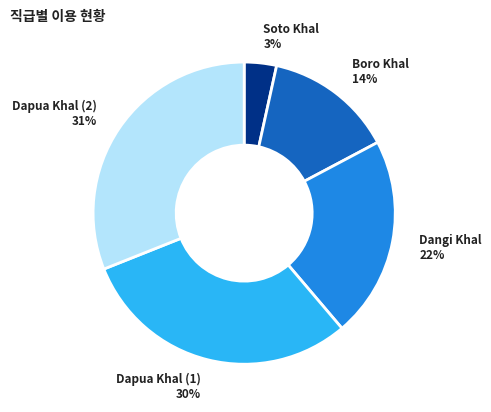

To the nearest percent, what is the average slice percentage?

20%